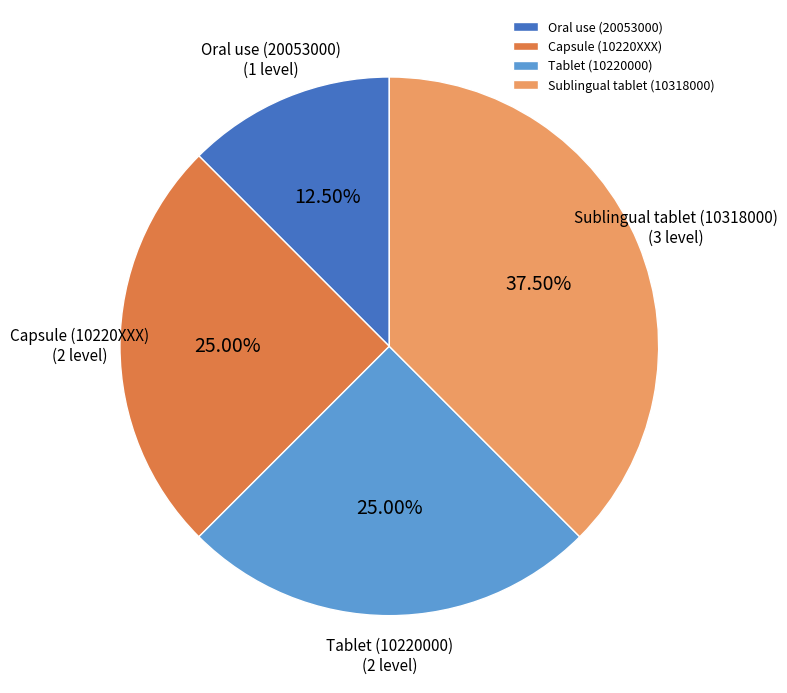

What is the largest slice in the pie chart?

Sublingual tablet (10318000)